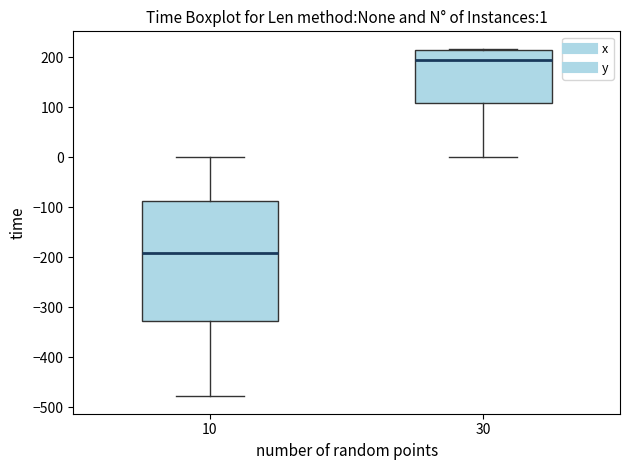

Which box's median line is the highest?

30